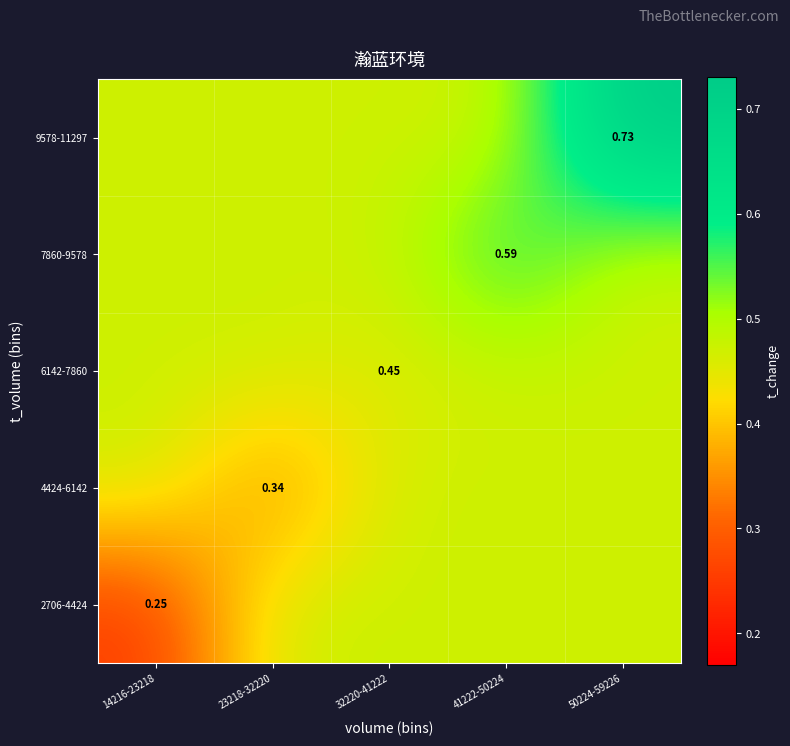

Rank the series by their maximum value, from lowest to highest.

2706-4424, 4424-6142, 6142-7860, 7860-9578, 9578-11297